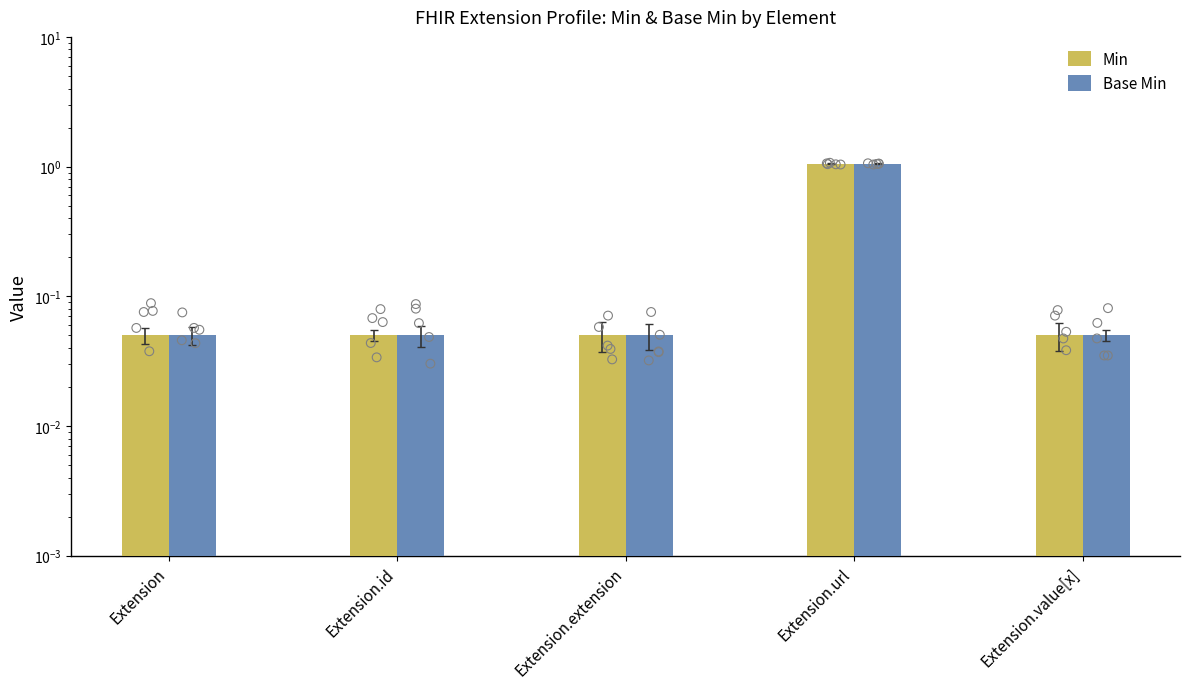

Which series has the largest total across all categories?

Min